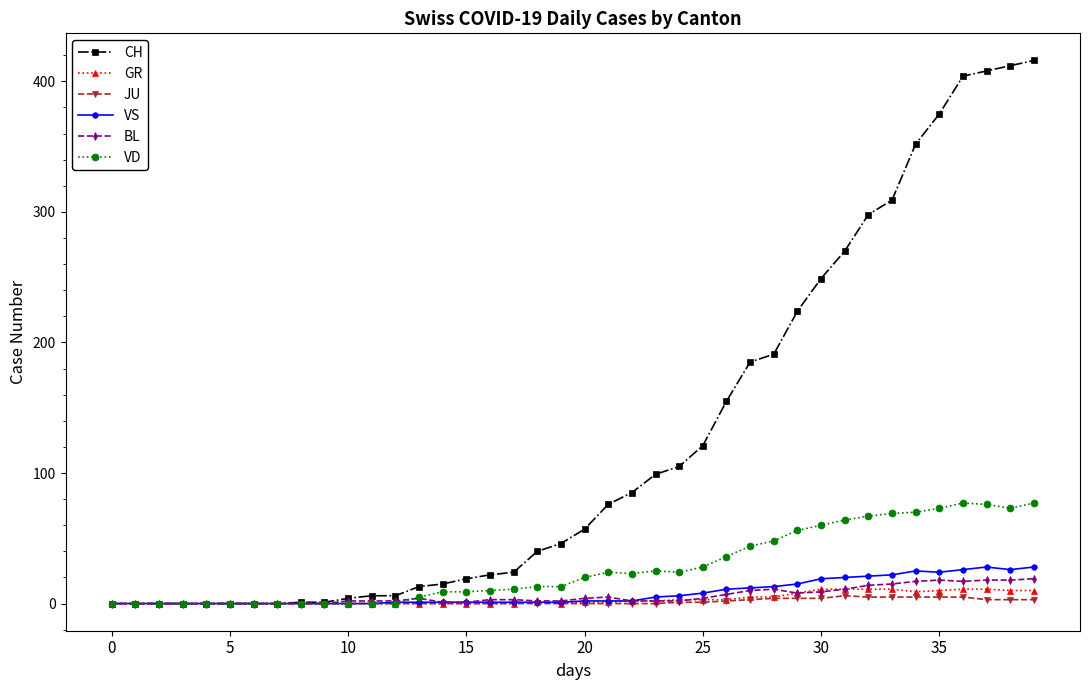

Which series has the widest spread of values?

CH